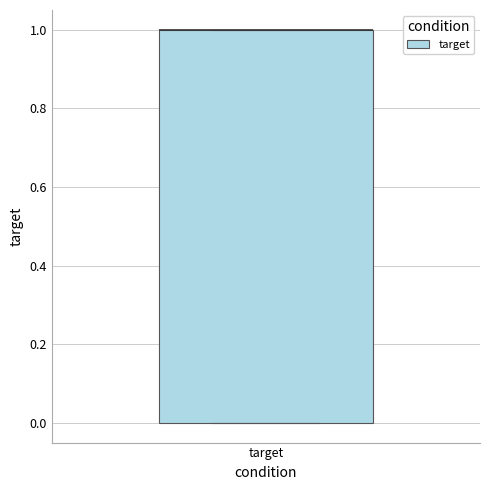

Read this box plot against the y-axis: the position of the median line, the range covered by the box, and the ends of both whiskers. The values are not printed on the chart, so give them approximately, as read against the axis.

median 1 (drawn on the box's upper edge), box 0 to 1, whiskers 0 to 1